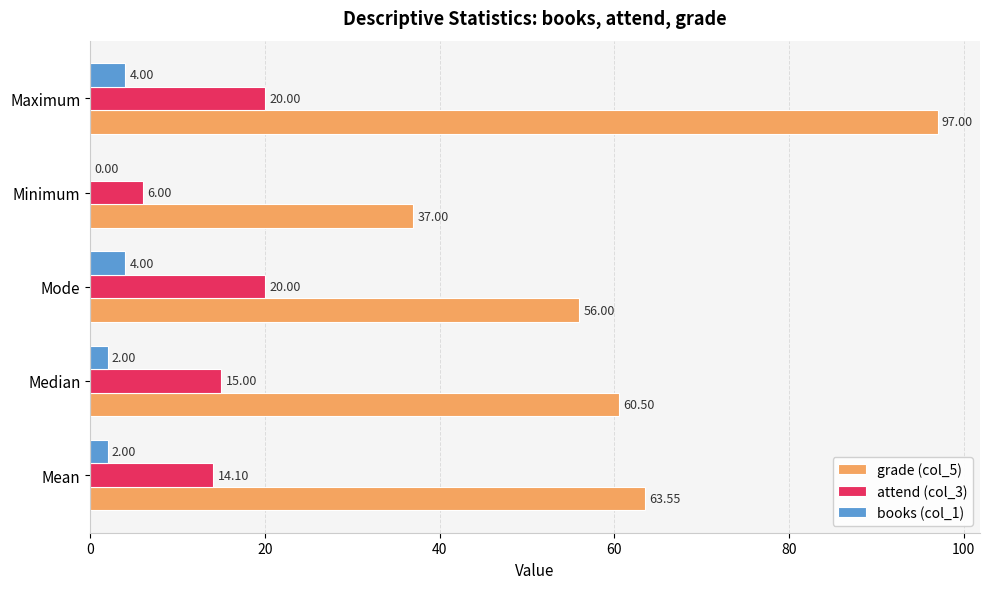

At which label is attend (col_3) closest to 13?

Mean